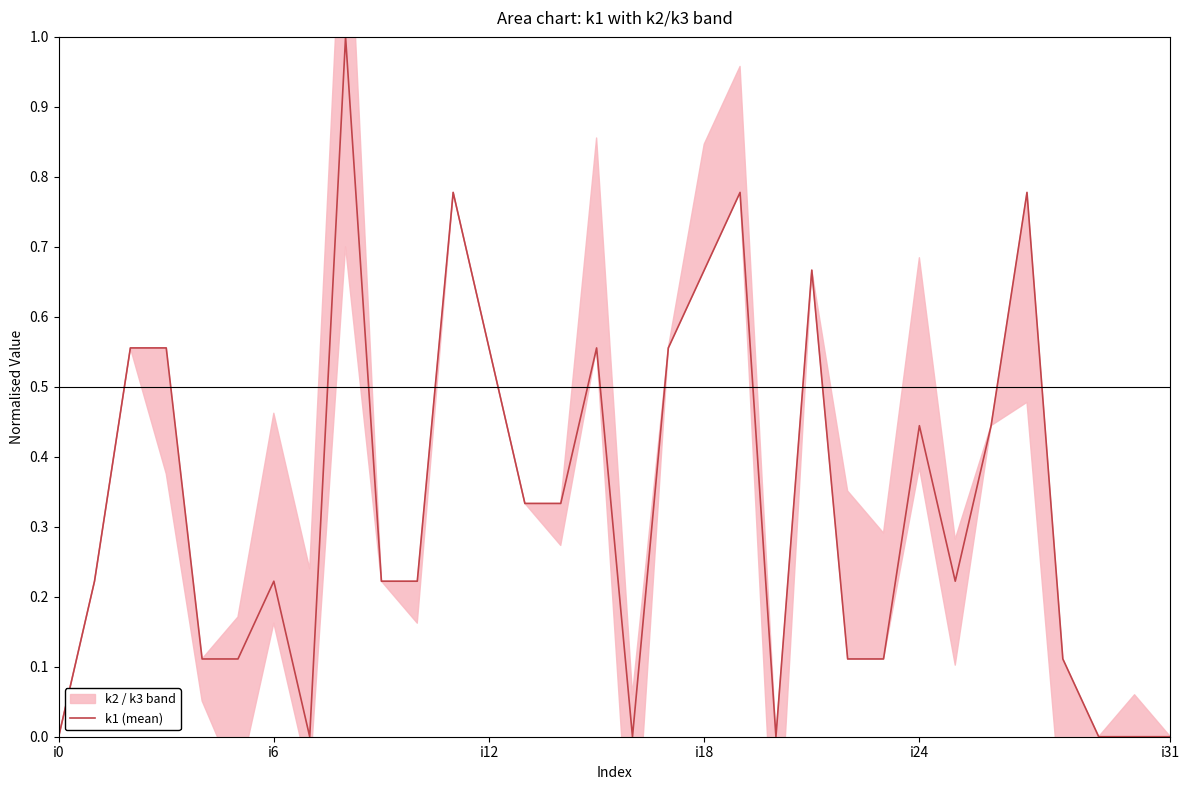

Count the values in the range 0 to 1.

32